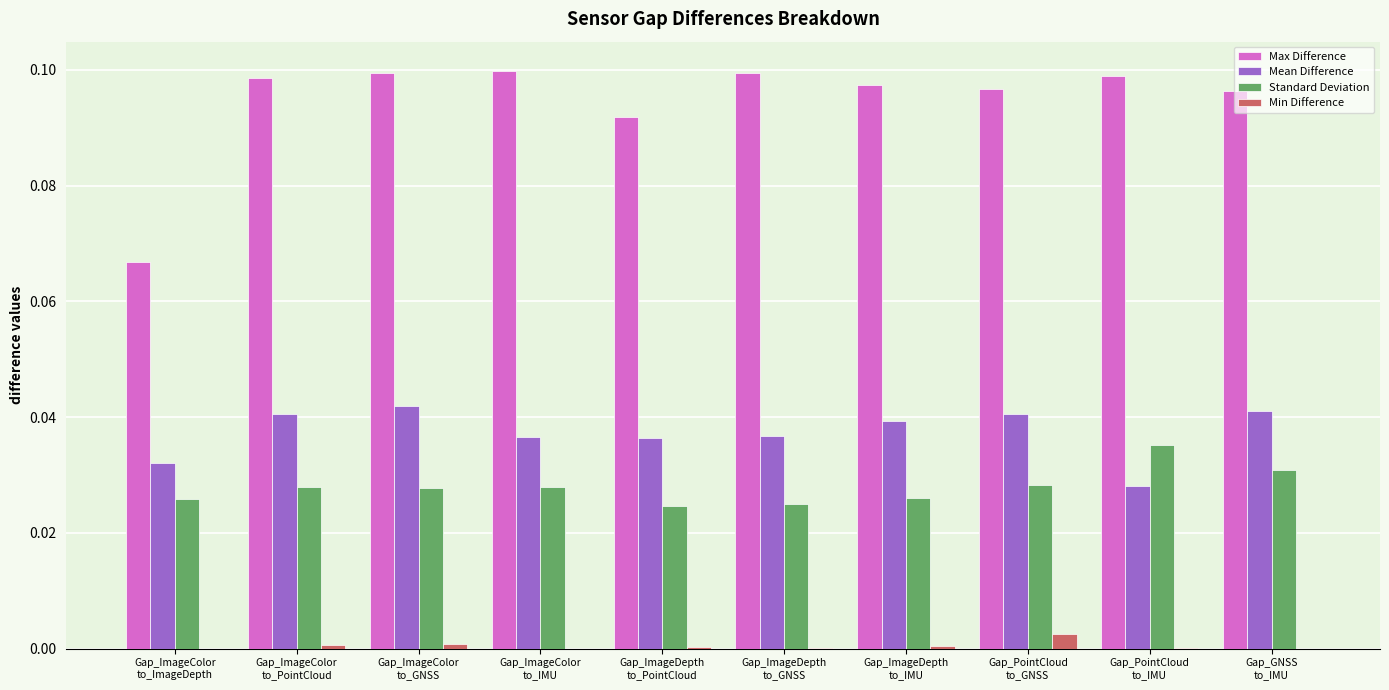

Which series has the largest total across all categories?

Max Difference